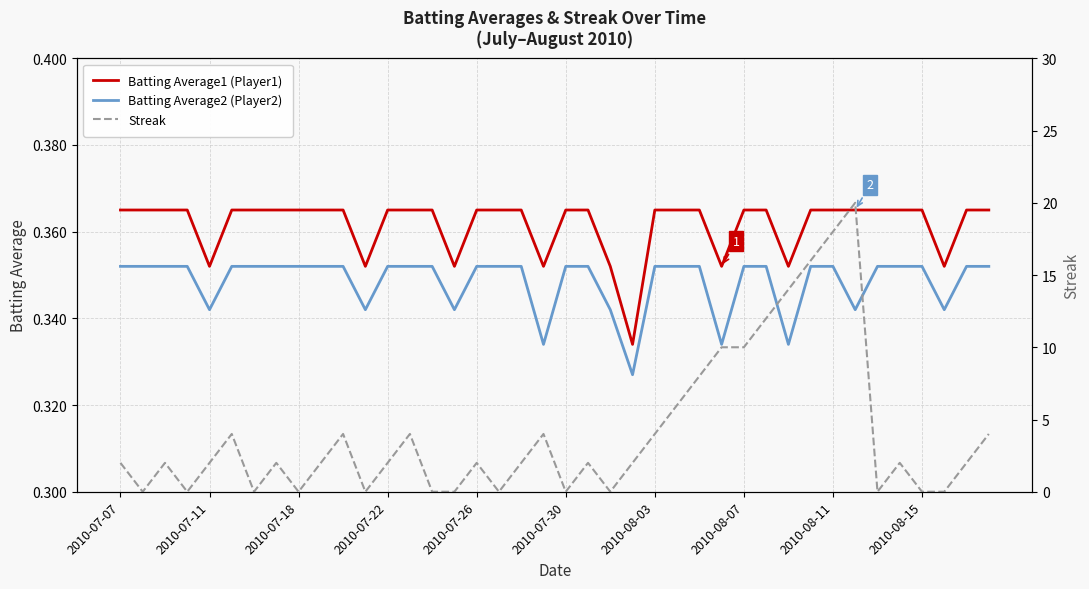

Reading left to right, what are all the values shown in this chart?

Batting Average1 (Player1): 0.4	0.4	0.4	0.4	0.4	0.4	0.4	0.4	0.4	0.4	0.4	0.4	0.4	0.4	0.4	0.4	0.4	0.4	0.4	0.4	0.4	0.4	0.4	0.3	0.4	0.4	0.4	0.4	0.4	0.4	0.4	0.4	0.4	0.4	0.4	0.4	0.4	0.4	0.4	0.4
Batting Average2 (Player2): 0.4	0.4	0.4	0.4	0.3	0.4	0.4	0.4	0.4	0.4	0.4	0.3	0.4	0.4	0.4	0.3	0.4	0.4	0.4	0.3	0.4	0.4	0.3	0.3	0.4	0.4	0.4	0.3	0.4	0.4	0.3	0.4	0.4	0.3	0.4	0.4	0.4	0.3	0.4	0.4
Streak: 2.0	0.0	2.0	0.0	2.0	4.0	0.0	2.0	0.0	2.0	4.0	0.0	2.0	4.0	0.0	0.0	2.0	0.0	2.0	4.0	0.0	2.0	0.0	2.0	4.0	6.0	8.0	10.0	10.0	12.0	14.0	16.0	18.0	20.0	0.0	2.0	0.0	0.0	2.0	4.0